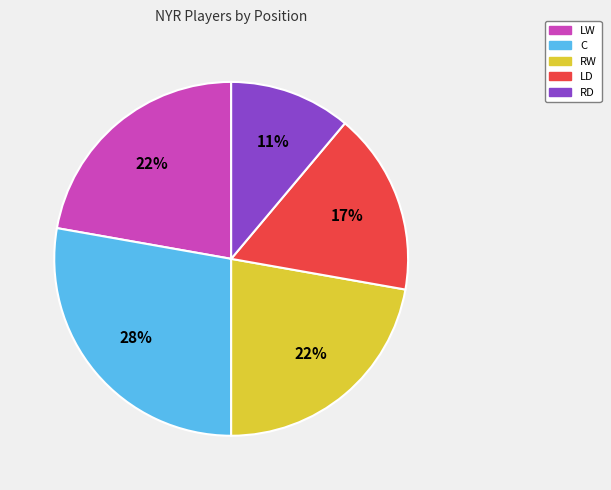

Which category has the smallest portion of the pie?

RD